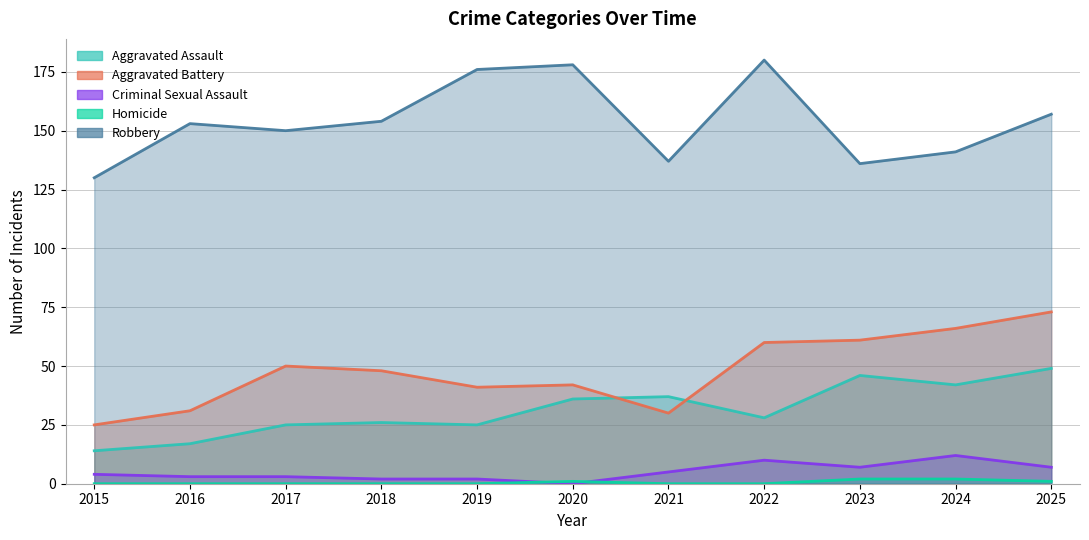

List the labels in order of Robbery value, largest first.

2022, 2020, 2019, 2025, 2018, 2016, 2017, 2024, 2021, 2023, 2015